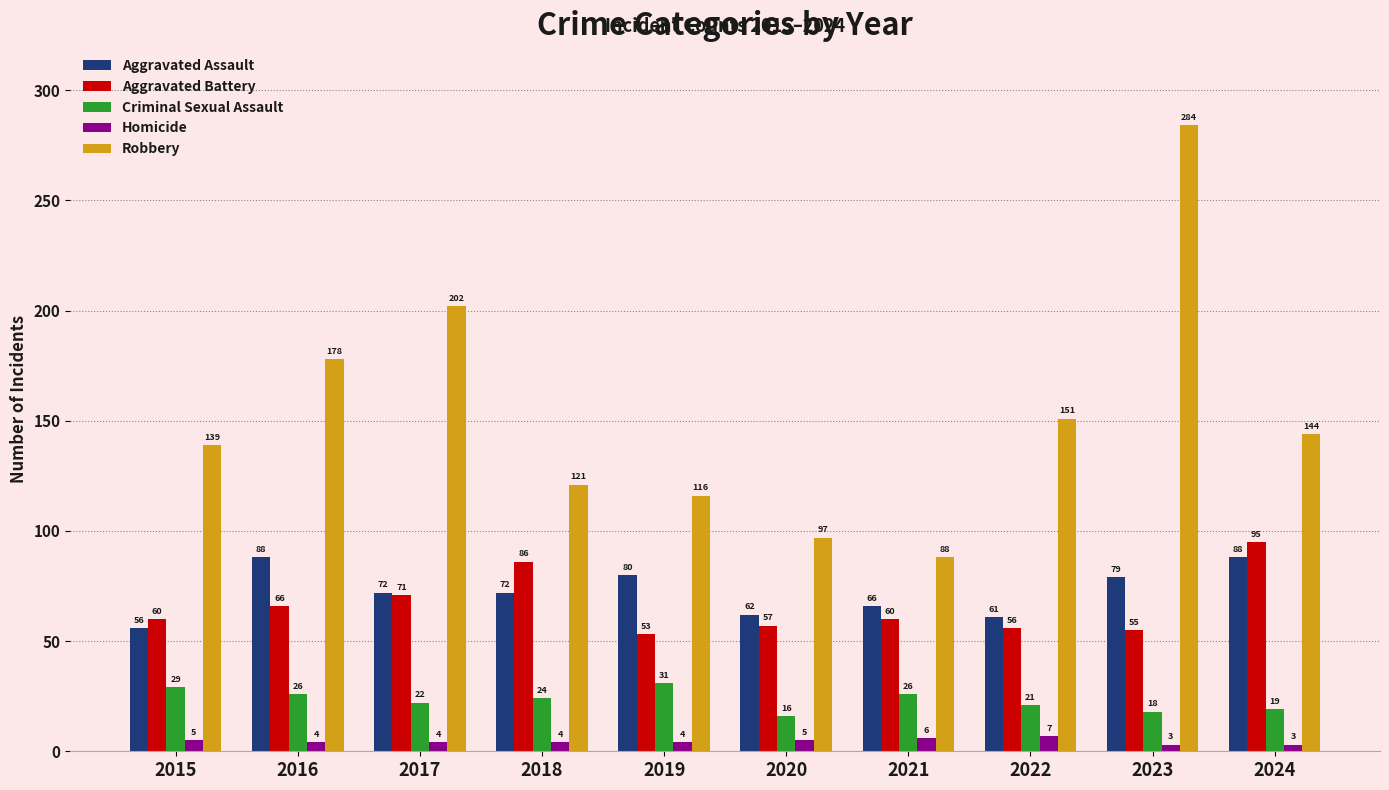

How many bars are there in each group?

5